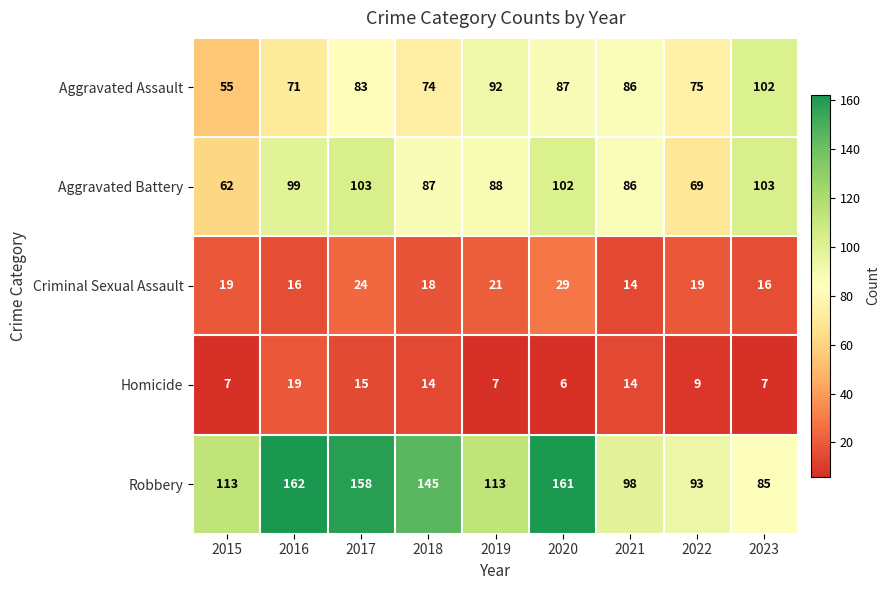

Which series has the widest spread of values?

Robbery